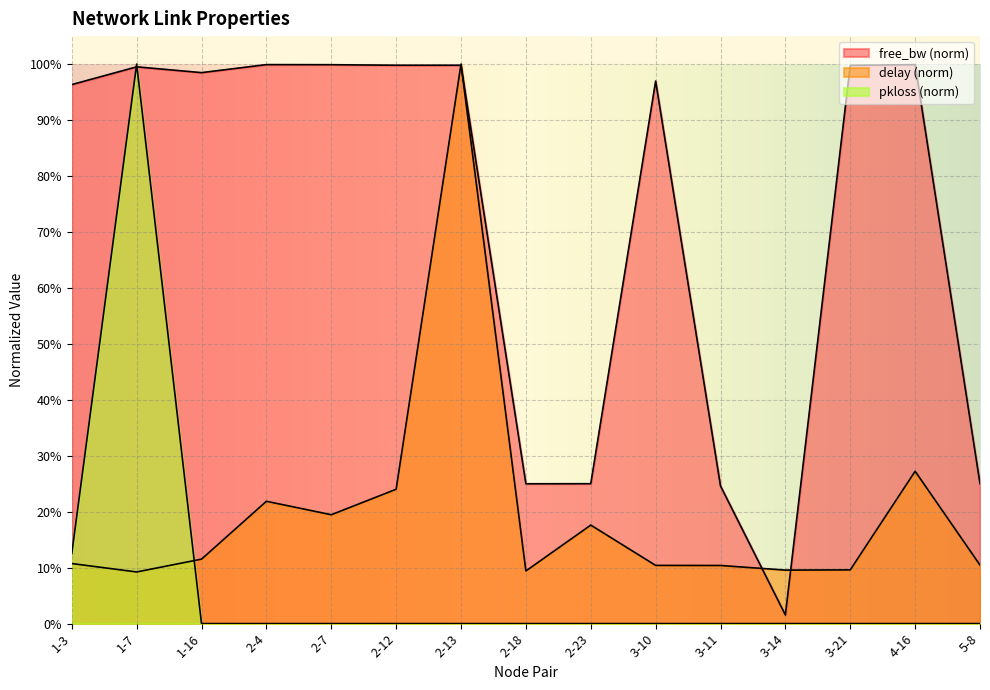

Reading right to left, transcribe all the data shown in this chart.

delay: 5-8=0.1	4-16=0.3	3-21=0.1	3-14=0.1	3-11=0.1	3-10=0.1	2-23=0.2	2-18=0.1	2-13=1.0	2-12=0.2	2-7=0.2	2-4=0.2	1-16=0.1	1-7=0.1	1-3=0.1
pkloss: 5-8=0.0	4-16=0.0	3-21=0.0	3-14=0.0	3-11=0.0	3-10=0.0	2-23=0.0	2-18=0.0	2-13=0.0	2-12=0.0	2-7=0.0	2-4=0.0	1-16=0.0	1-7=1.0	1-3=0.1
free_bw_norm: 5-8=0.2	4-16=1.0	3-21=1.0	3-14=0.0	3-11=0.2	3-10=1.0	2-23=0.2	2-18=0.2	2-13=1.0	2-12=1.0	2-7=1.0	2-4=1.0	1-16=1.0	1-7=1.0	1-3=1.0